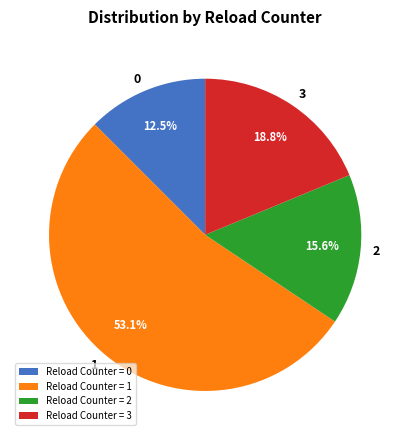

Is Reload Counter = 0 the majority of the pie?

No